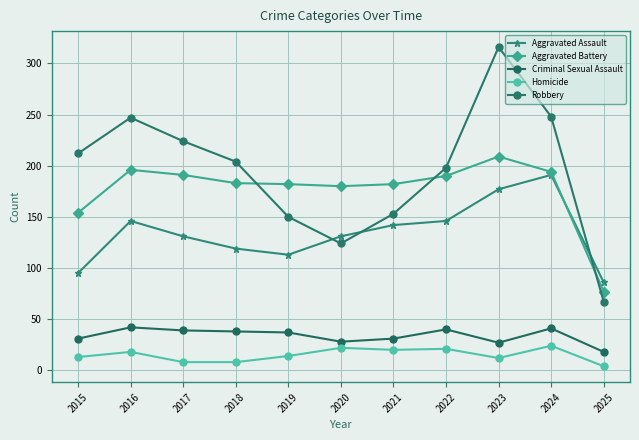

What is the value of the Aggravated Assault point at the 6th from the left?

131